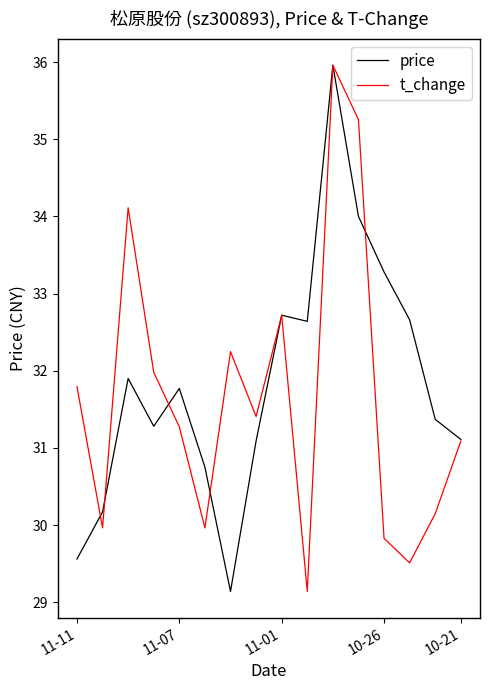

What is the lowest value of the t_change series?

29.1